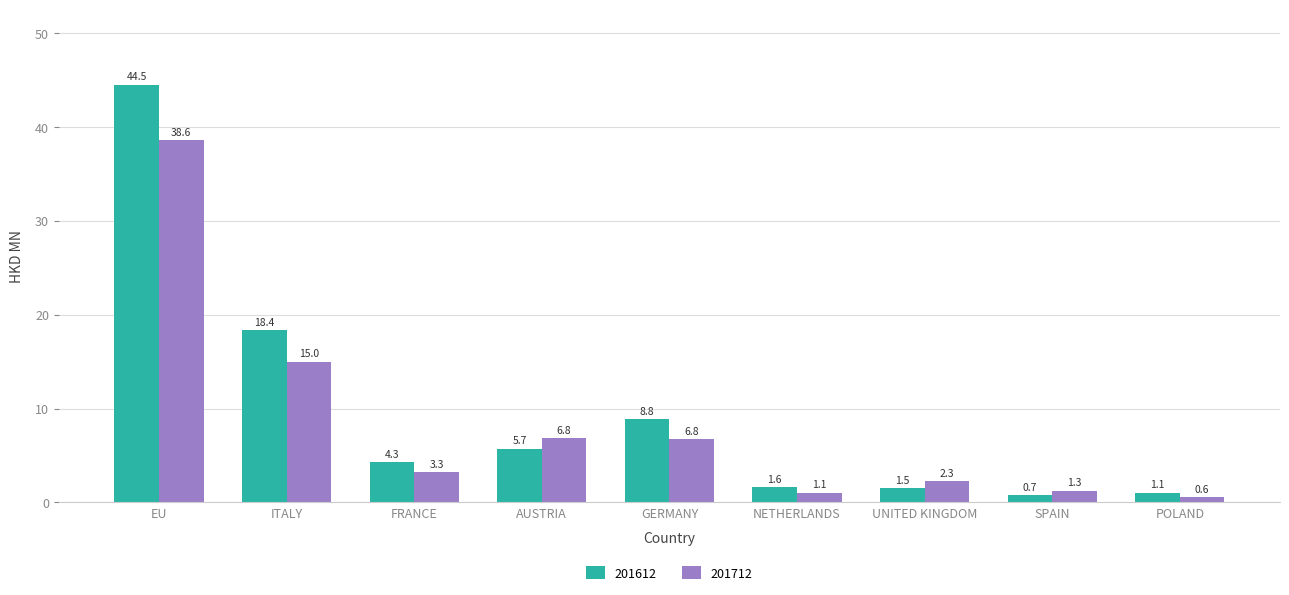

How many bars are there in each group?

2